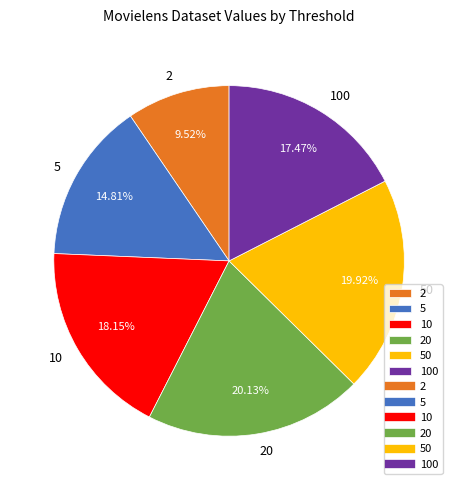

Do 2 and 10 together represent more than half of the pie?

No